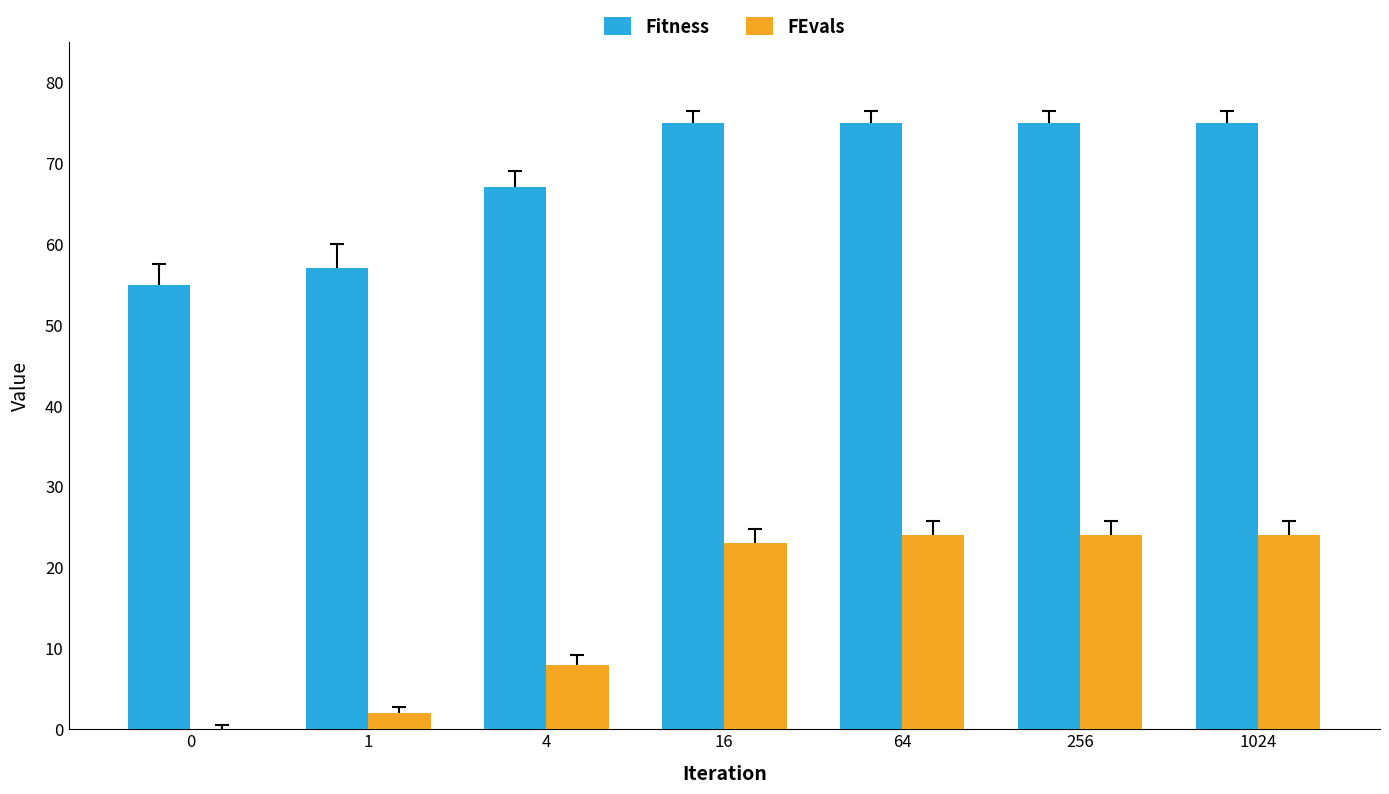

True or false: Fitness has a value of 67 at 4.

True